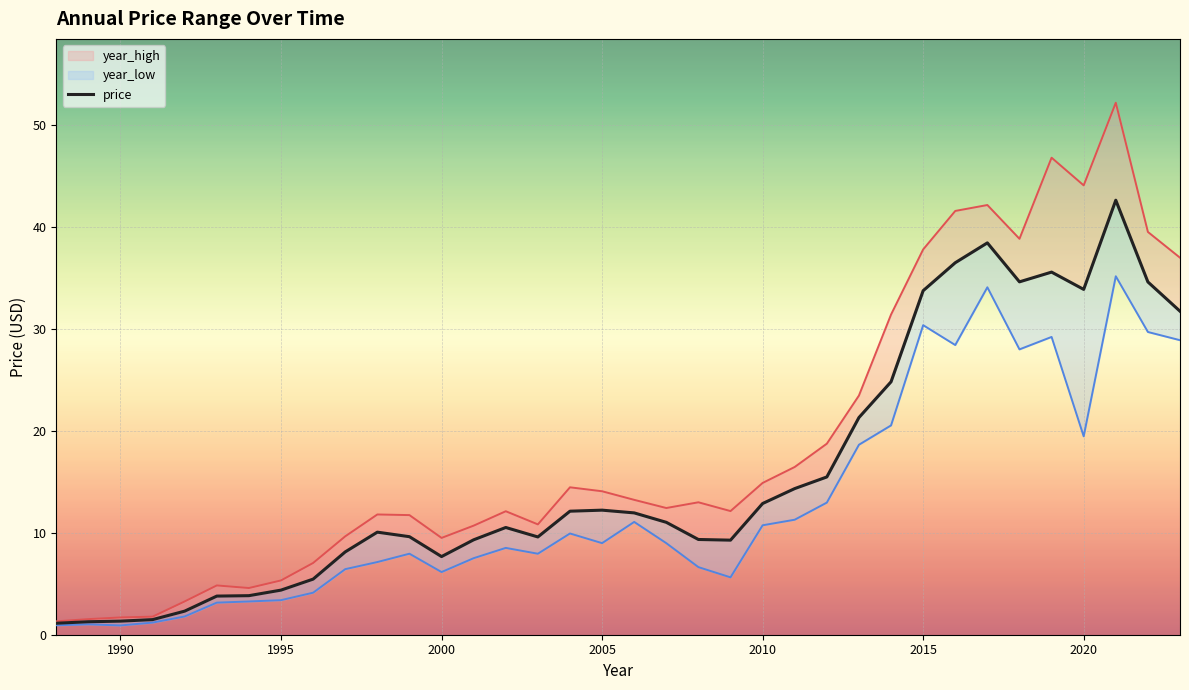

How many interior local peaks does the price series have?

6